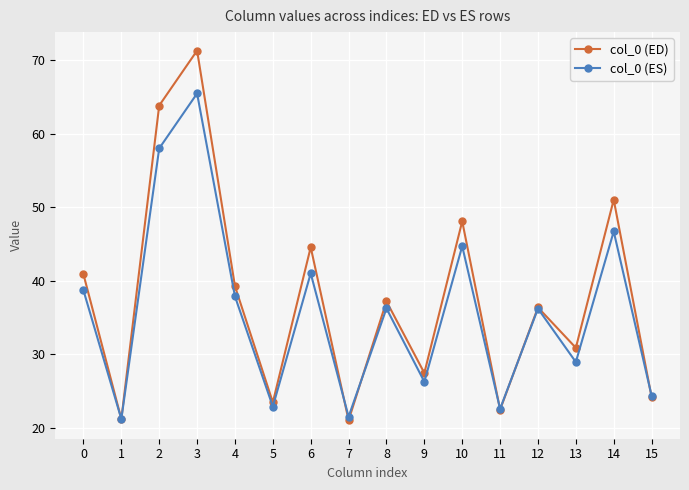

Between 3 and 9, which series saw the biggest shift?

col_0 (ED)